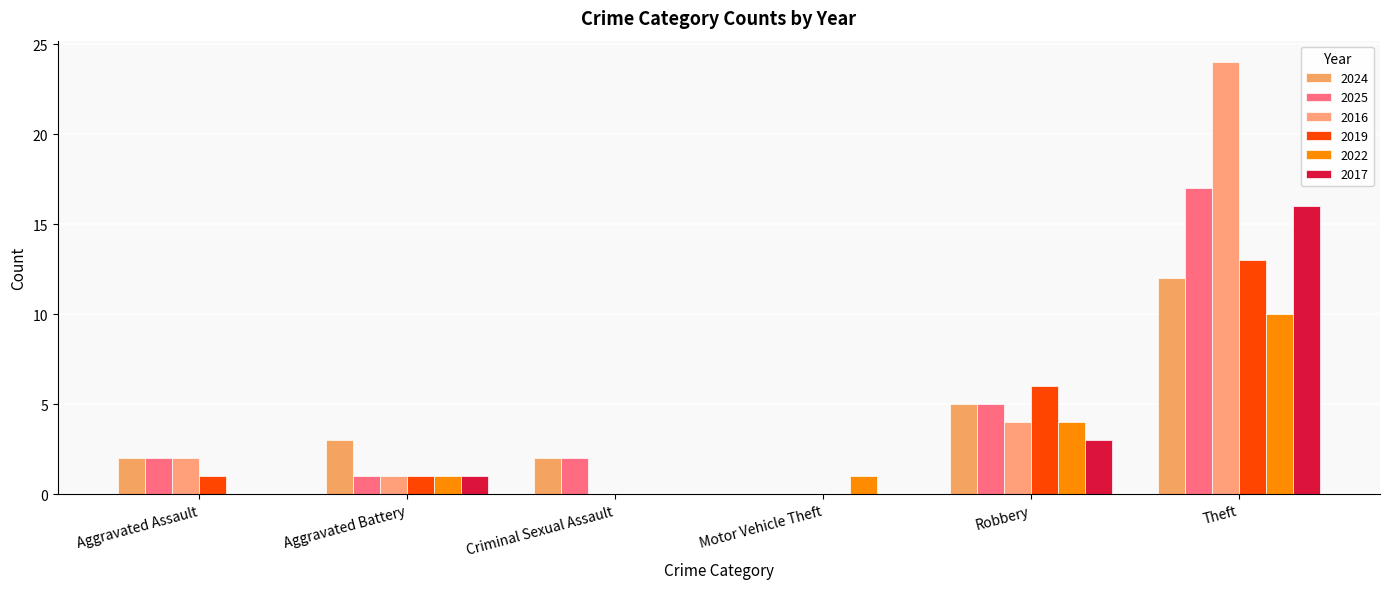

Reading left to right, list all the values displayed in this chart.

2024: Aggravated Assault=2	Aggravated Battery=3	Criminal Sexual Assault=2	Motor Vehicle Theft=0	Robbery=5	Theft=12
2025: Aggravated Assault=2	Aggravated Battery=1	Criminal Sexual Assault=2	Motor Vehicle Theft=0	Robbery=5	Theft=17
2016: Aggravated Assault=2	Aggravated Battery=1	Criminal Sexual Assault=0	Motor Vehicle Theft=0	Robbery=4	Theft=24
2019: Aggravated Assault=1	Aggravated Battery=1	Criminal Sexual Assault=0	Motor Vehicle Theft=0	Robbery=6	Theft=13
2022: Aggravated Assault=0	Aggravated Battery=1	Criminal Sexual Assault=0	Motor Vehicle Theft=1	Robbery=4	Theft=10
2017: Aggravated Assault=0	Aggravated Battery=1	Criminal Sexual Assault=0	Motor Vehicle Theft=0	Robbery=3	Theft=16